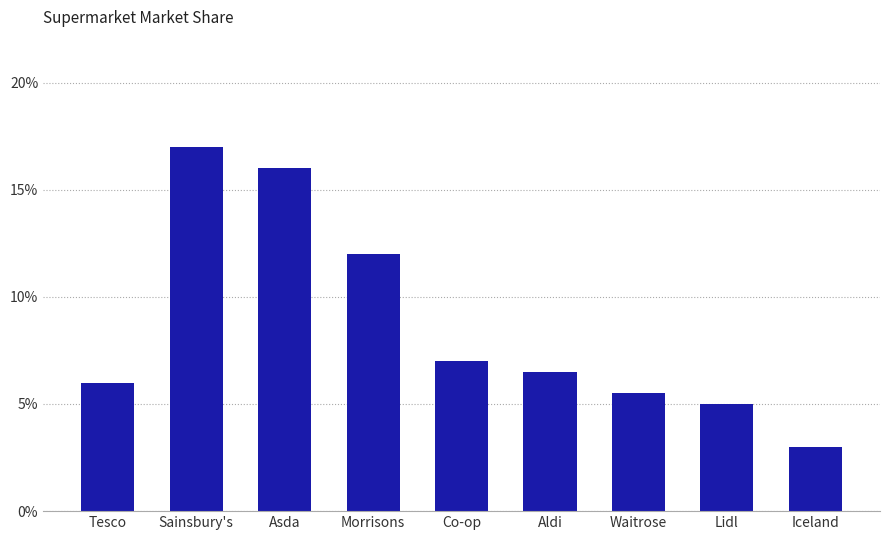

How many series are shown in this chart?

1